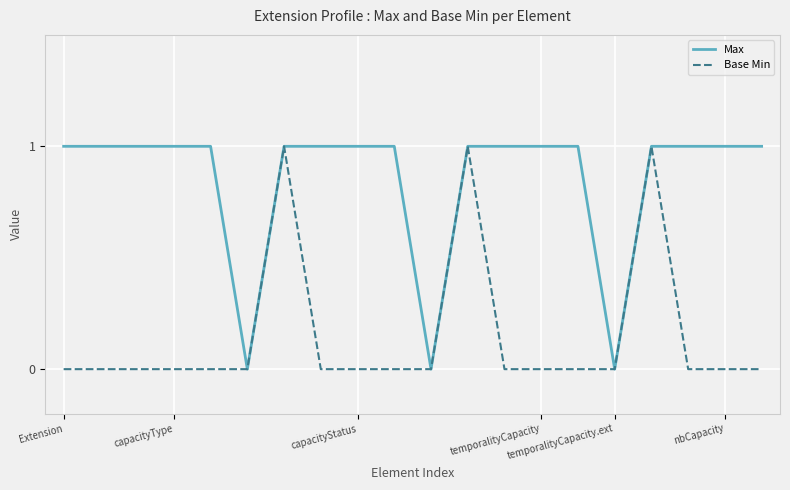

Which series has the largest total across all categories?

Max